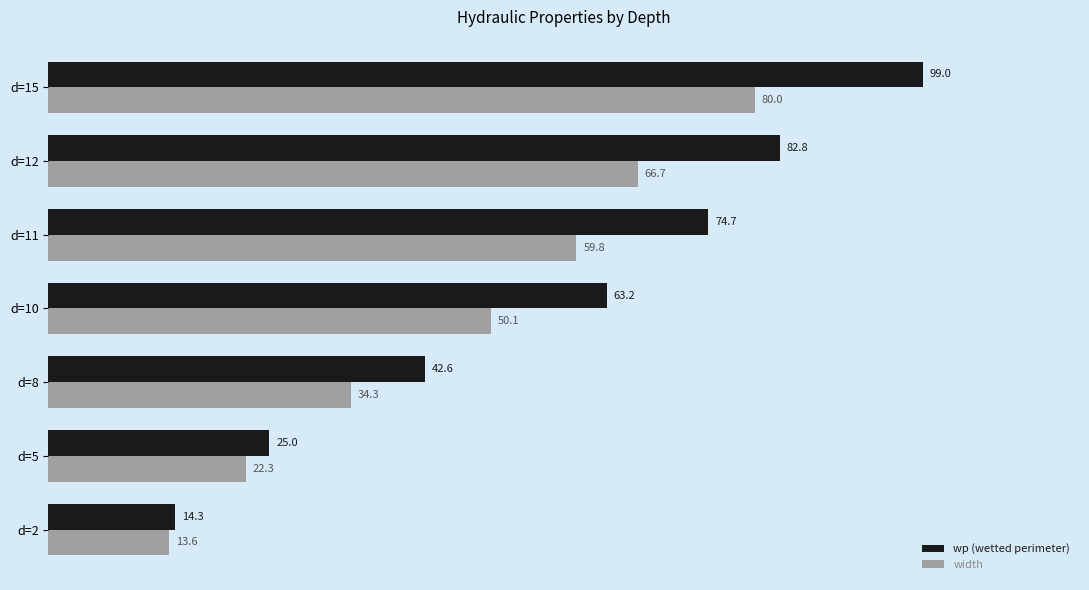

Which series has the widest spread of values?

wp (wetted perimeter)